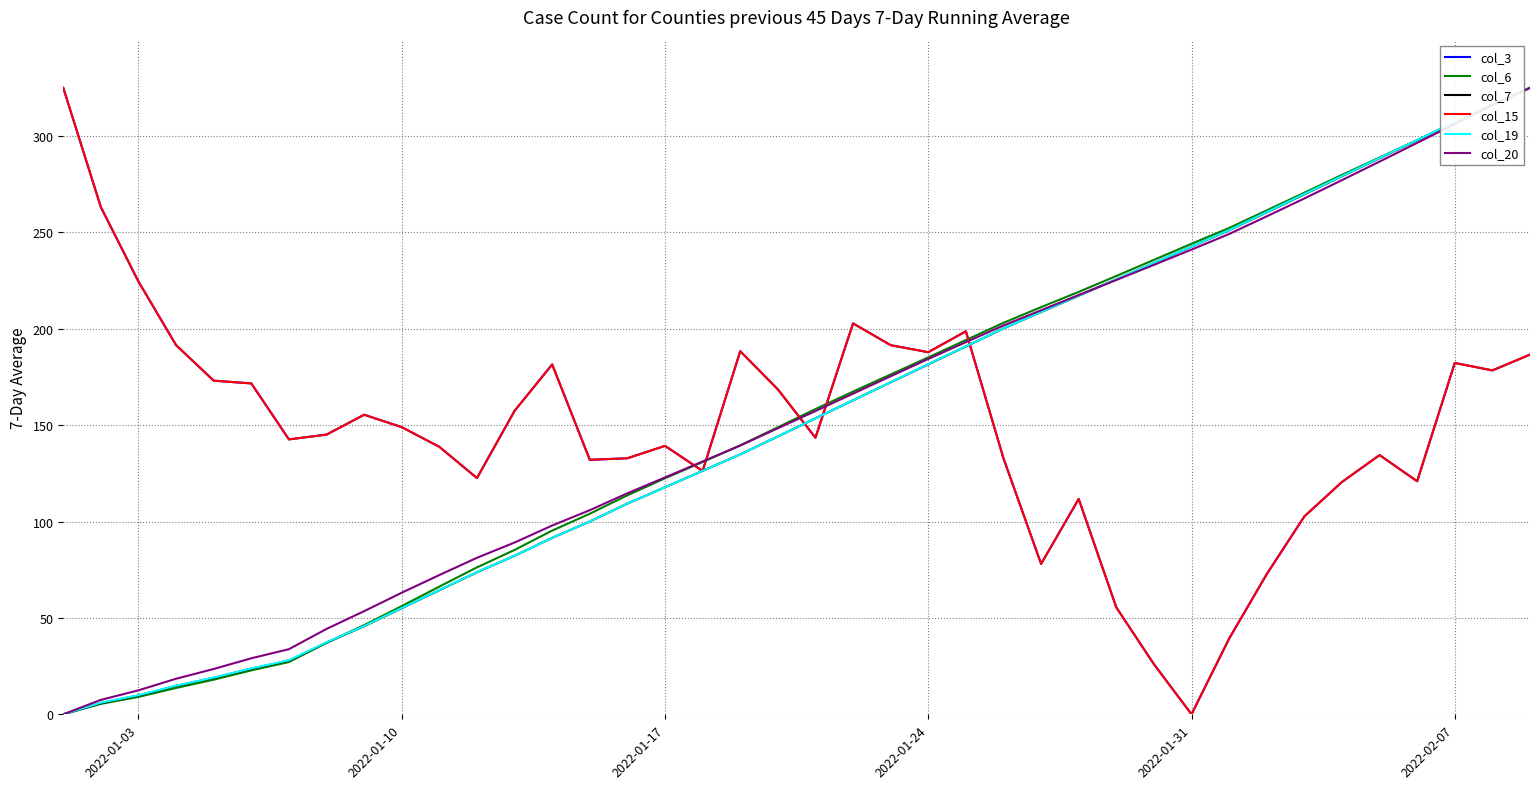

How many intersections are there between col_7 and col_19?

4